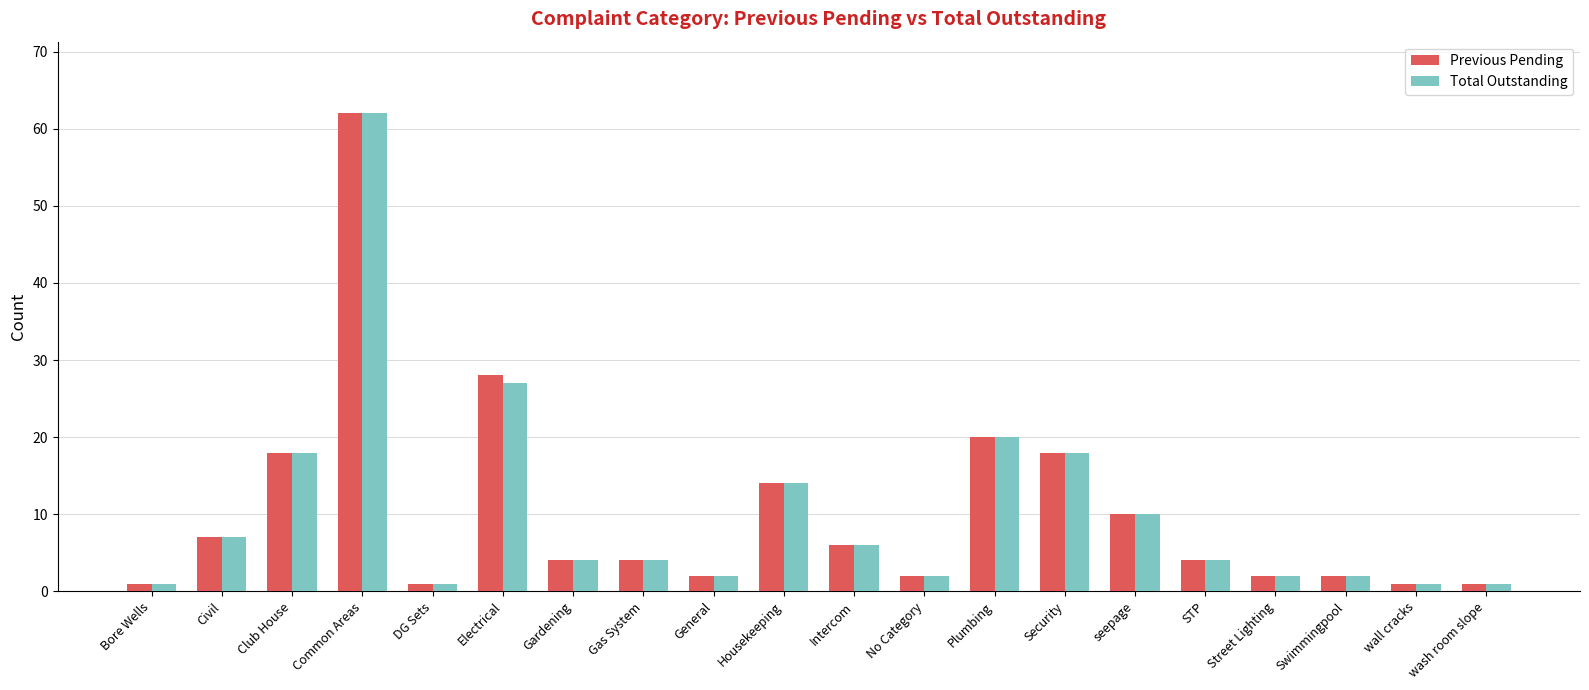

What are all the series names shown in the legend?

Previous Pending, Total Outstanding